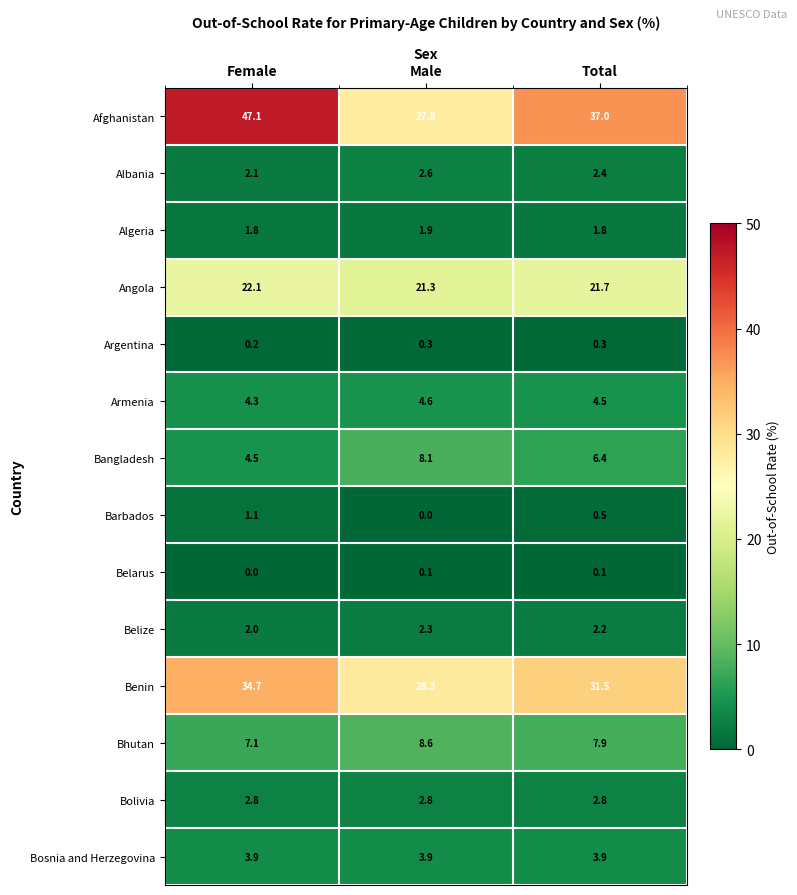

What is the average value of the Benin series?

31.5